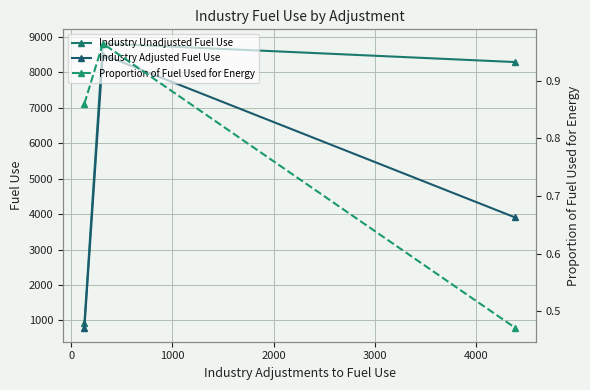

List the series in order of their peak value, lowest first.

Proportion of Fuel Used for Energy, Industry Adjusted Fuel Use, Industry Unadjusted Fuel Use